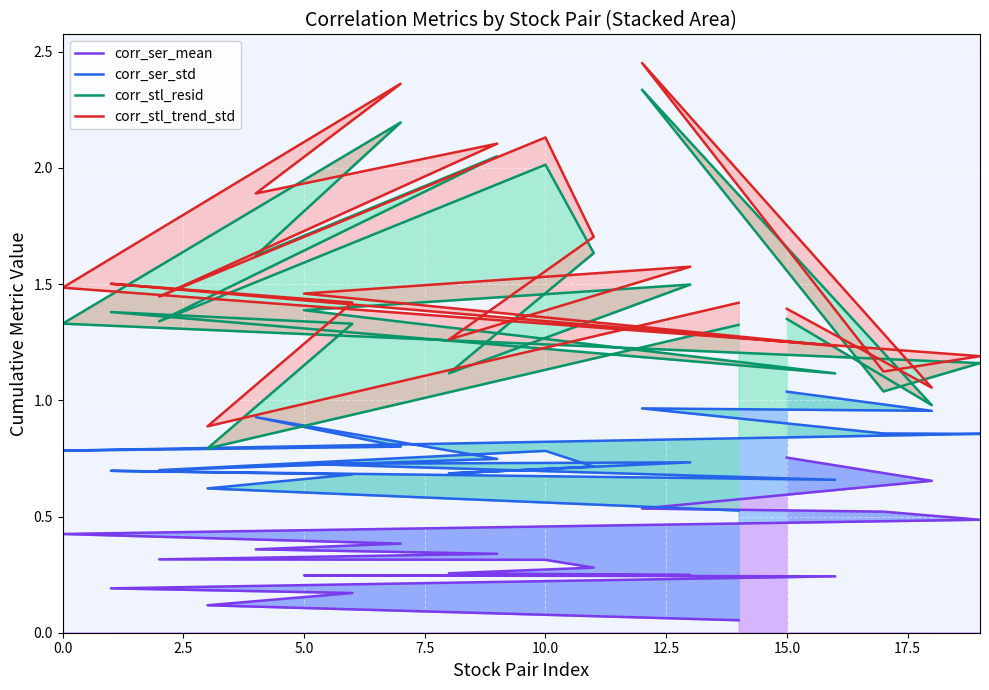

What are all the series names shown in the legend?

corr_ser_mean, corr_ser_std, corr_stl_resid, corr_stl_trend_std